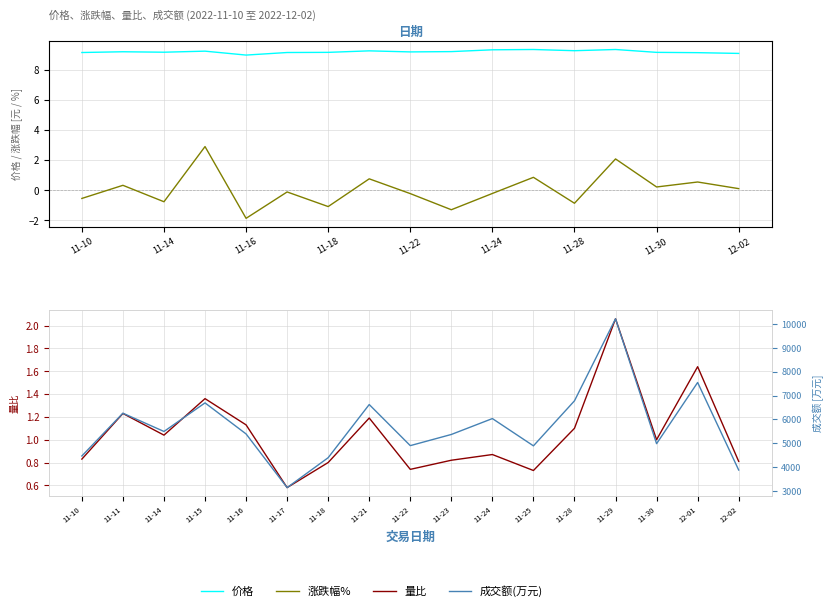

What is the sum of the 成交额(万元) values at 11-18 and 11-24?

10441.0